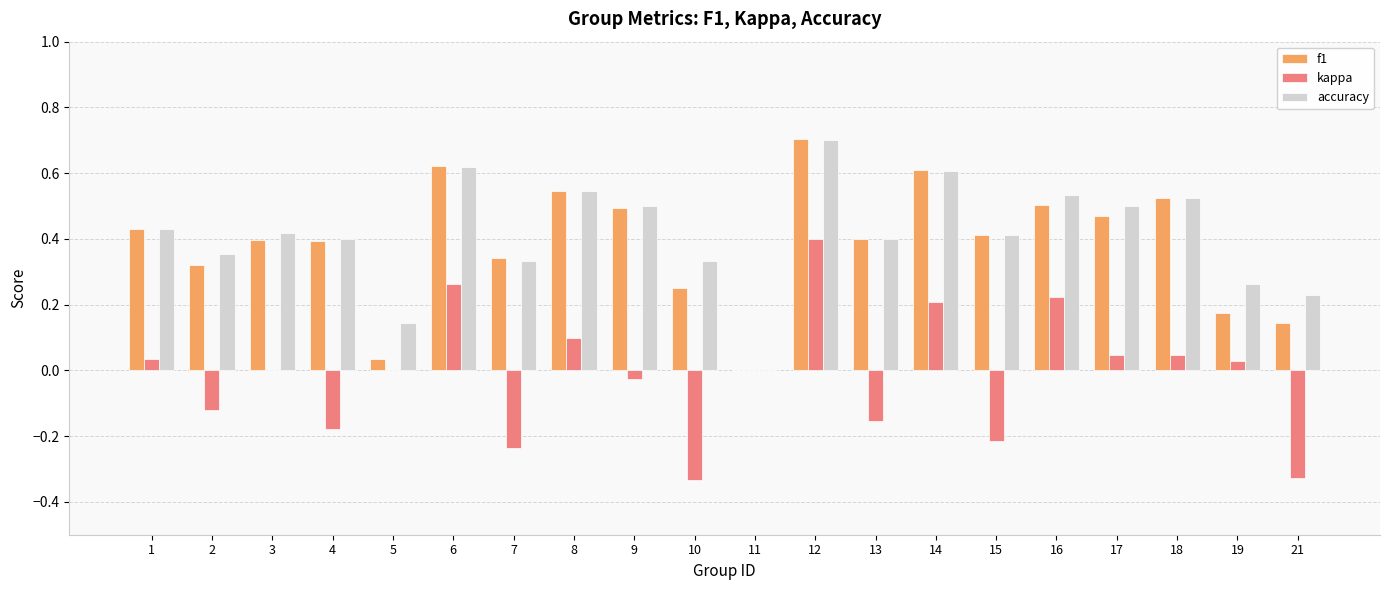

Which category has the highest value across all series?

12